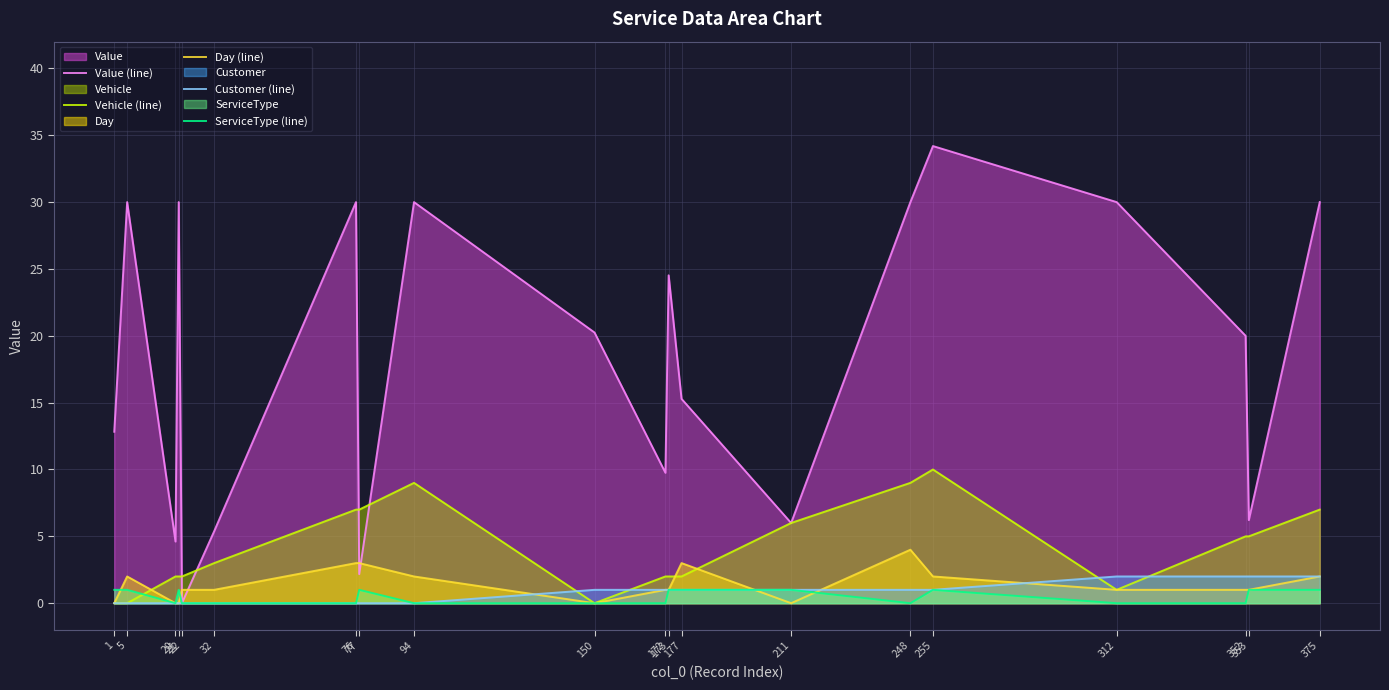

What are all the series names shown in the legend?

Value (line), Vehicle (line), Day (line), Customer (line), ServiceType (line)